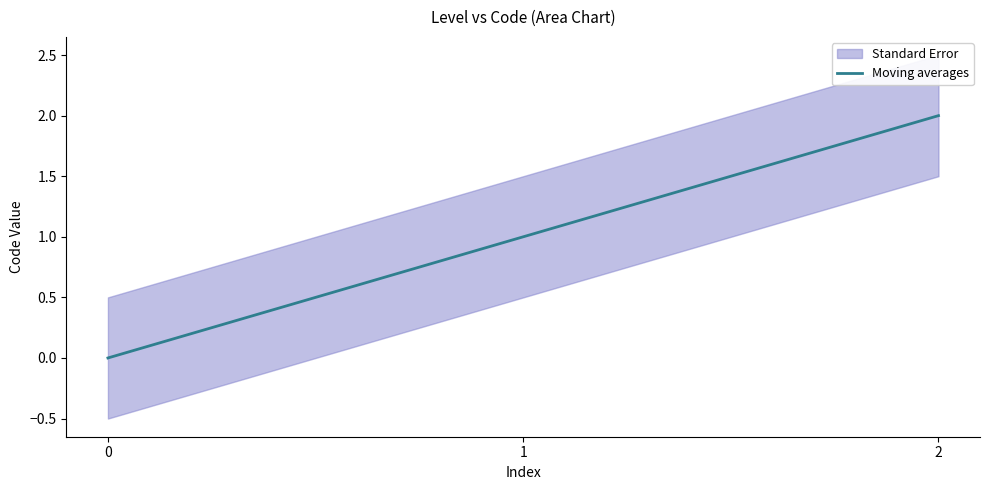

How many values are between 0 and 2?

3